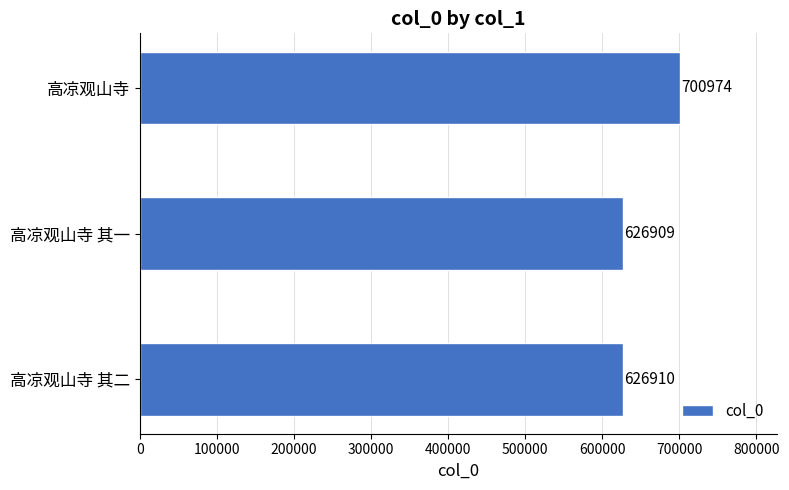

Are the bars horizontal?

Yes